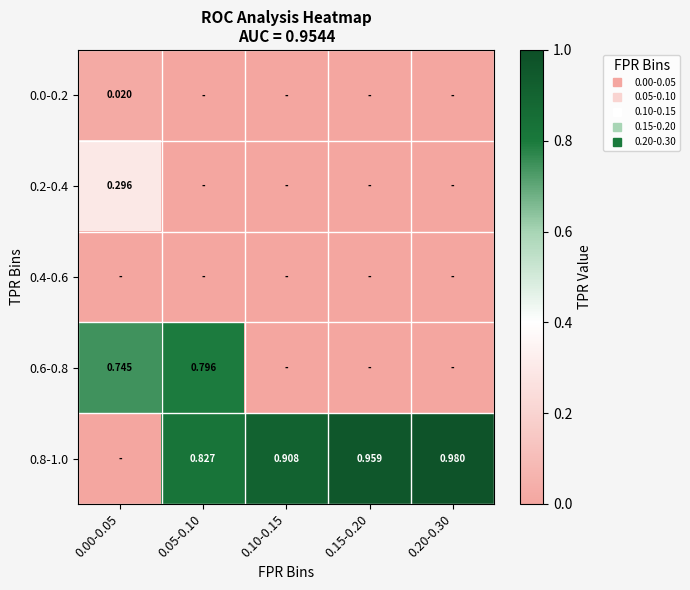

Which category has the lowest value in the 0.8-1.0 series?

0.00-0.05